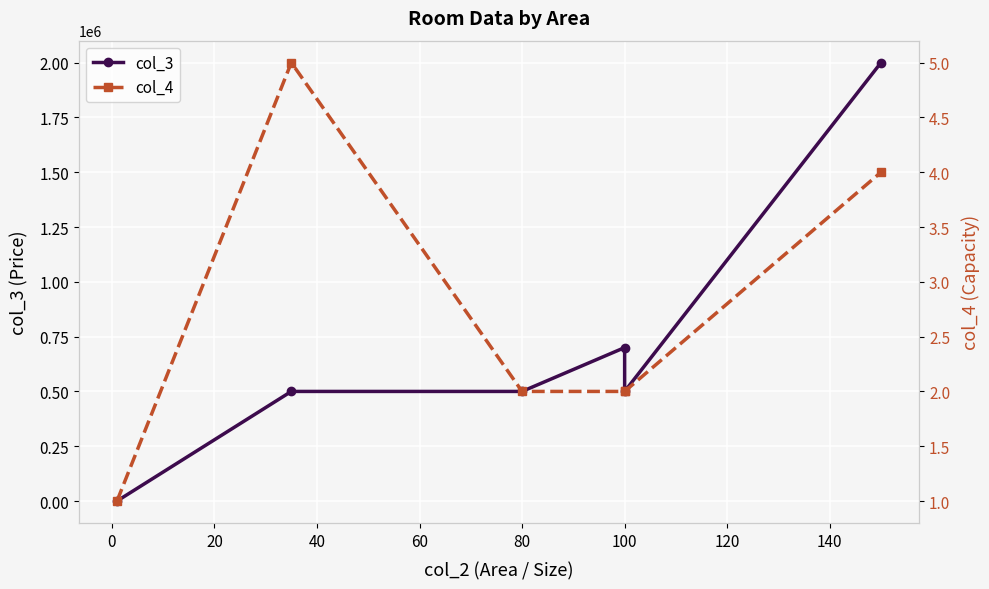

What is the spread (max minus min) of values at 100?

699998